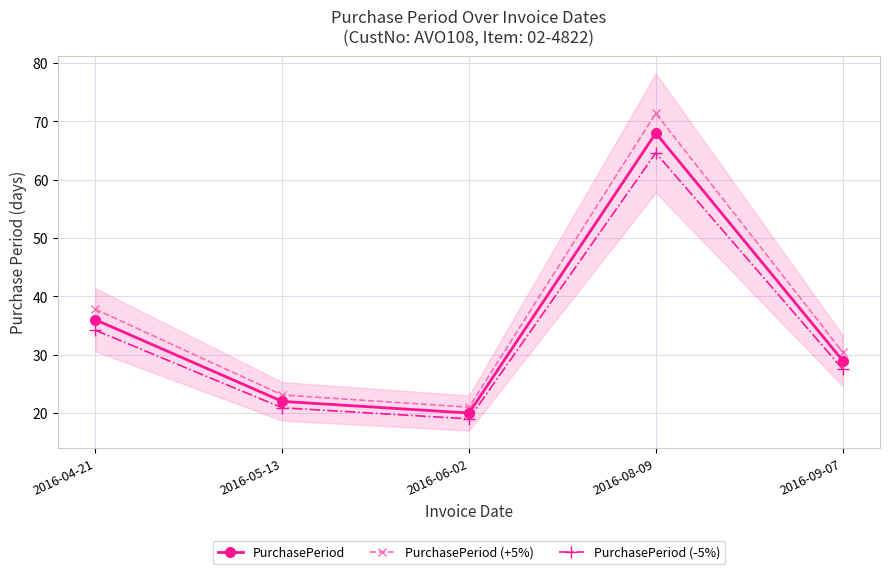

Is it true that PurchasePeriod (+5%) equals 22.0 at 2016-08-09?

False